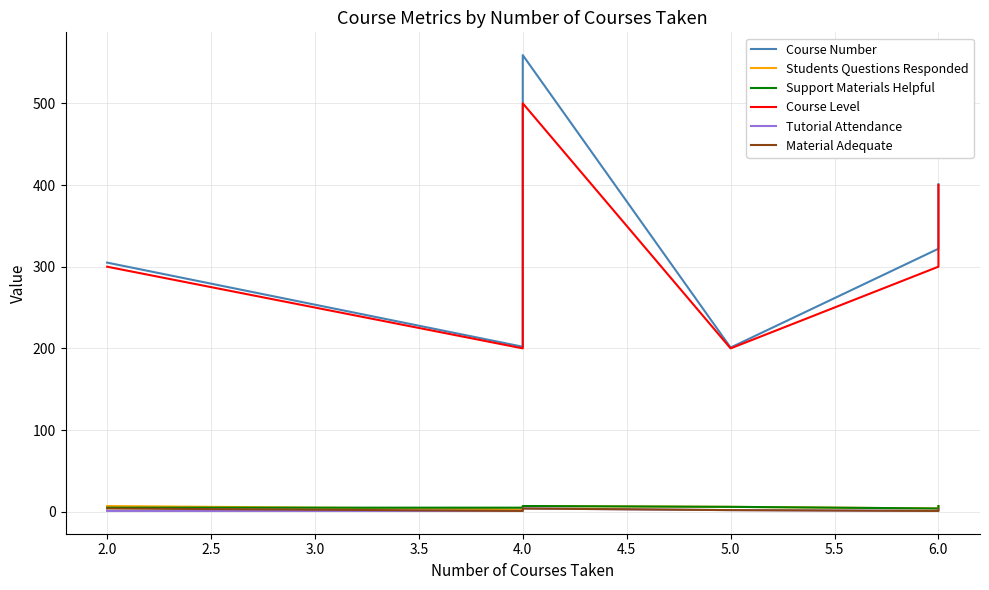

True or false: Students Questions Responded has more than 0 interior local peaks.

True